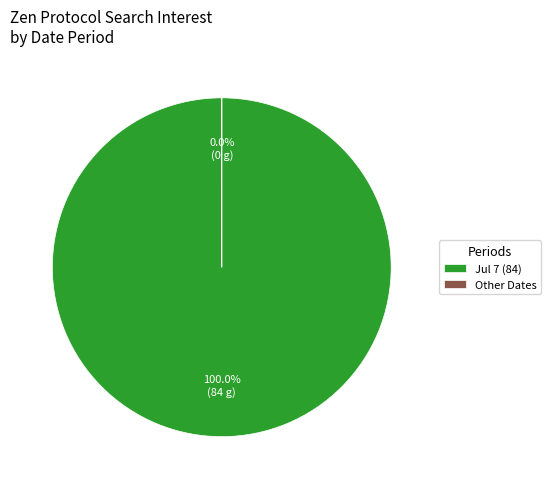

To the nearest percent, what is the difference between the largest and smallest slice percentages?

100%